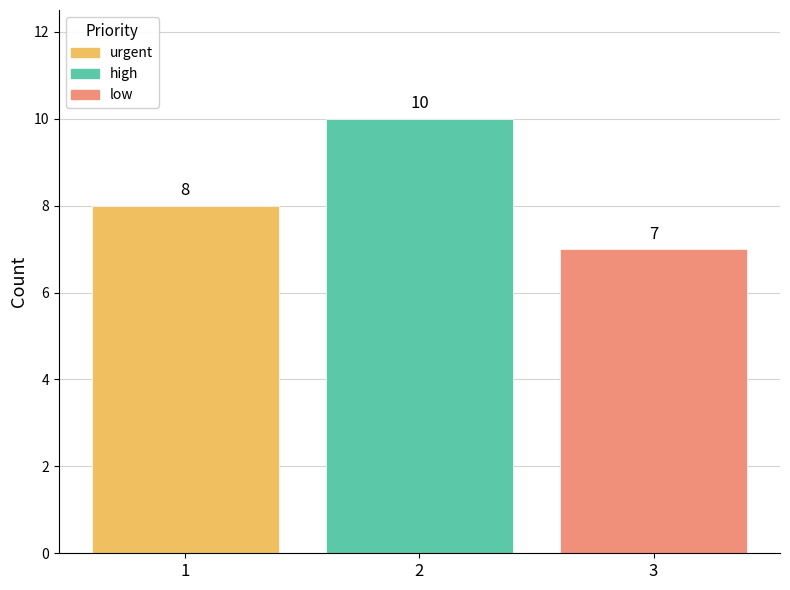

How many distinct data groups are displayed?

3